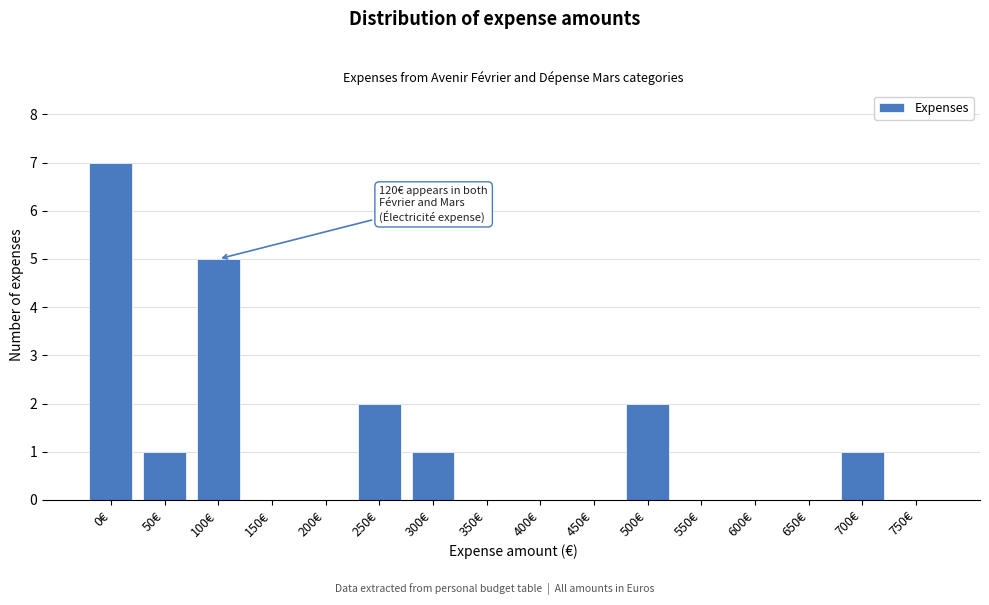

Reading left to right, transcribe all the data shown in this chart.

0€=7	50€=1	100€=5	150€=0	200€=0	250€=2	300€=1	350€=0	400€=0	450€=0	500€=2	550€=0	600€=0	650€=0	700€=1	750€=0